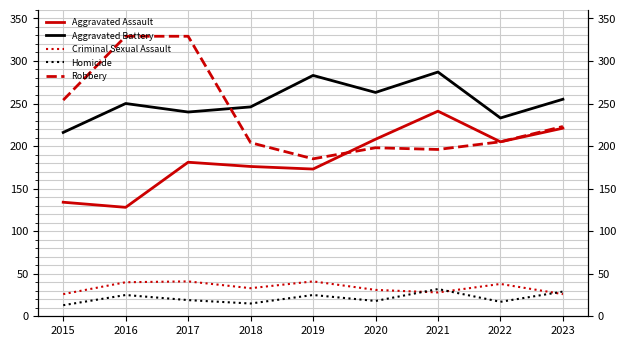

What is the sum of all Aggravated Assault values?

1667